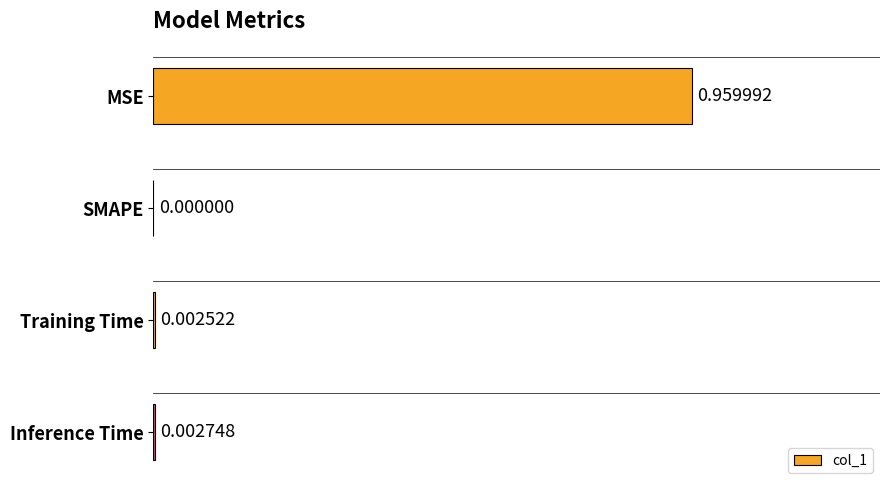

Where is the data nearest to the value 0?

SMAPE